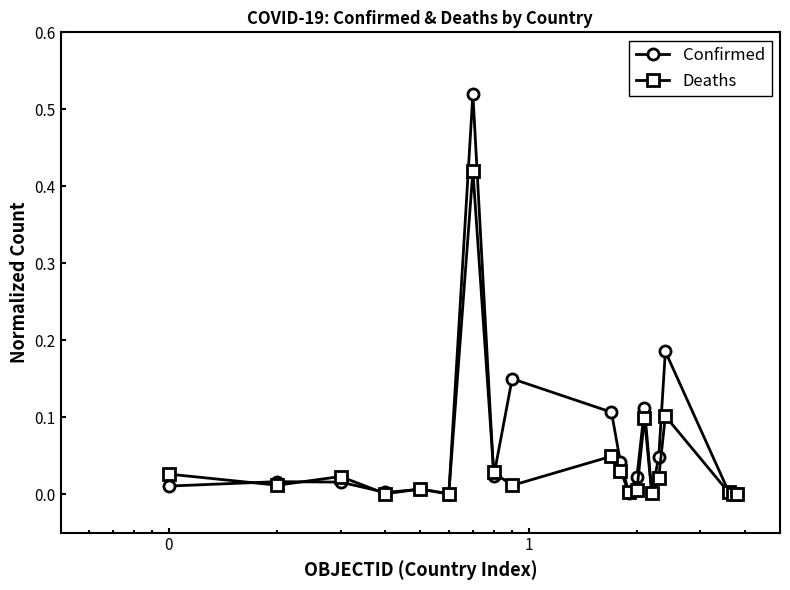

List the series in order of their peak value, highest first.

Confirmed, Deaths